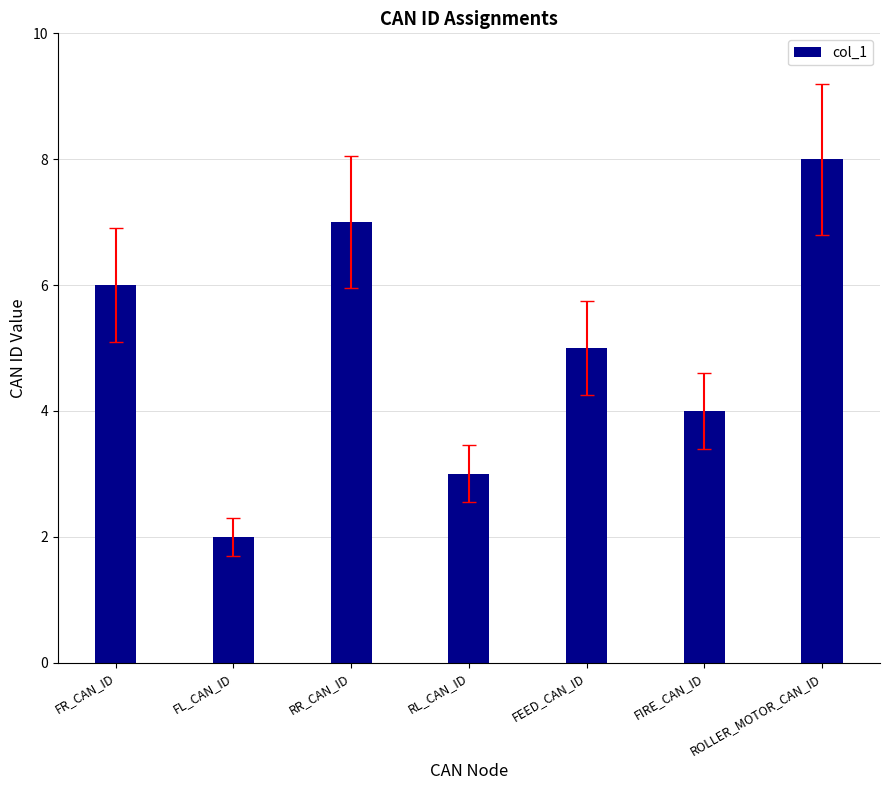

Does the chart contain any negative values?

No